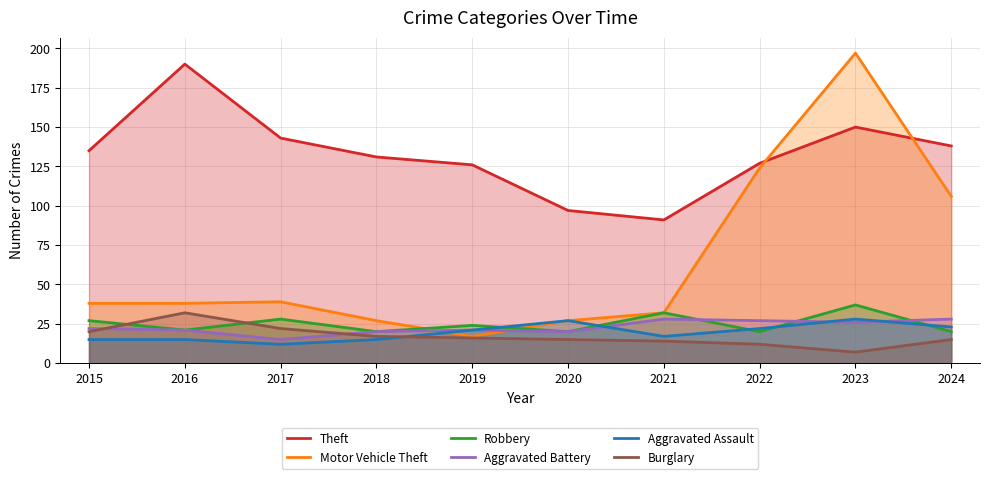

After their last crossing, which series has the higher values: Aggravated Assault or Robbery?

Aggravated Assault